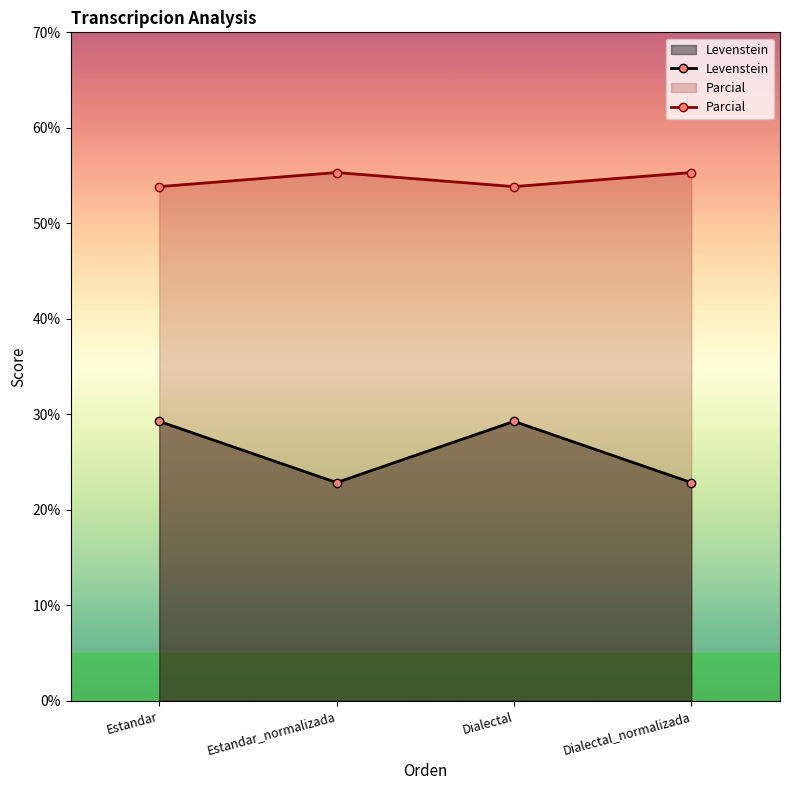

What is the value of the Levenstein point at the 1st from the left?

29.3